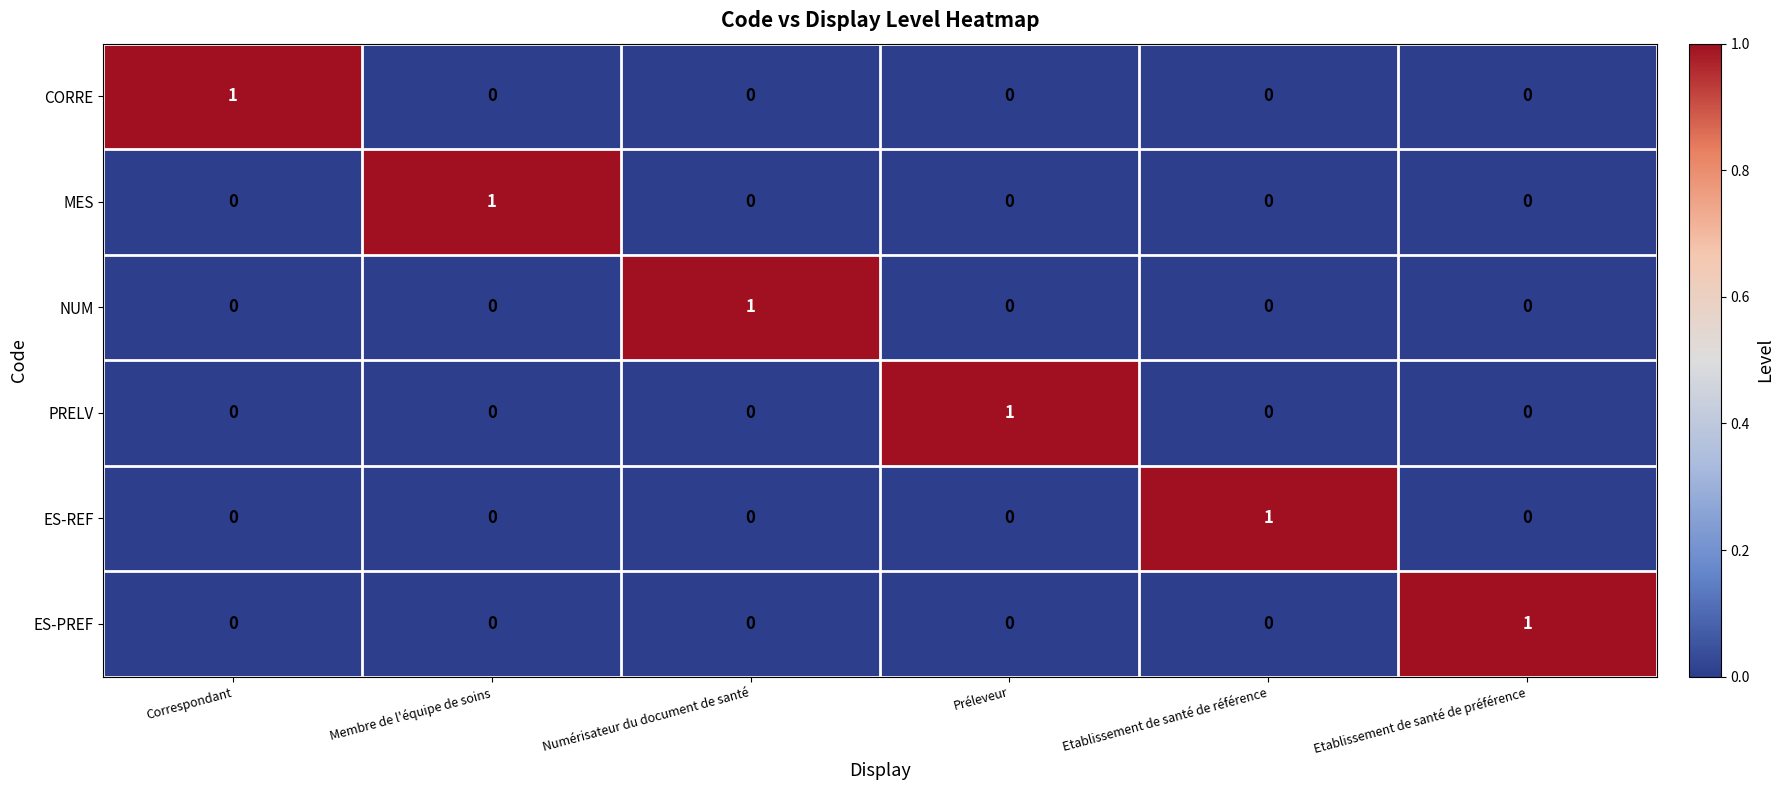

Which category has the highest value in the ES-REF series?

Etablissement de santé de référence